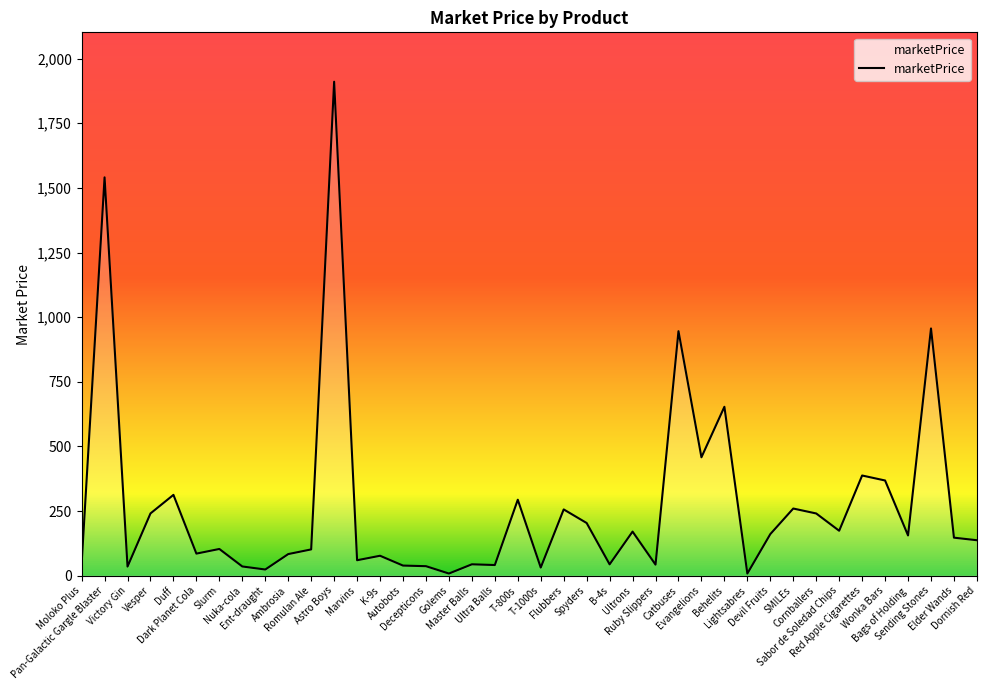

What is the maximum value shown in the chart?

1910.7